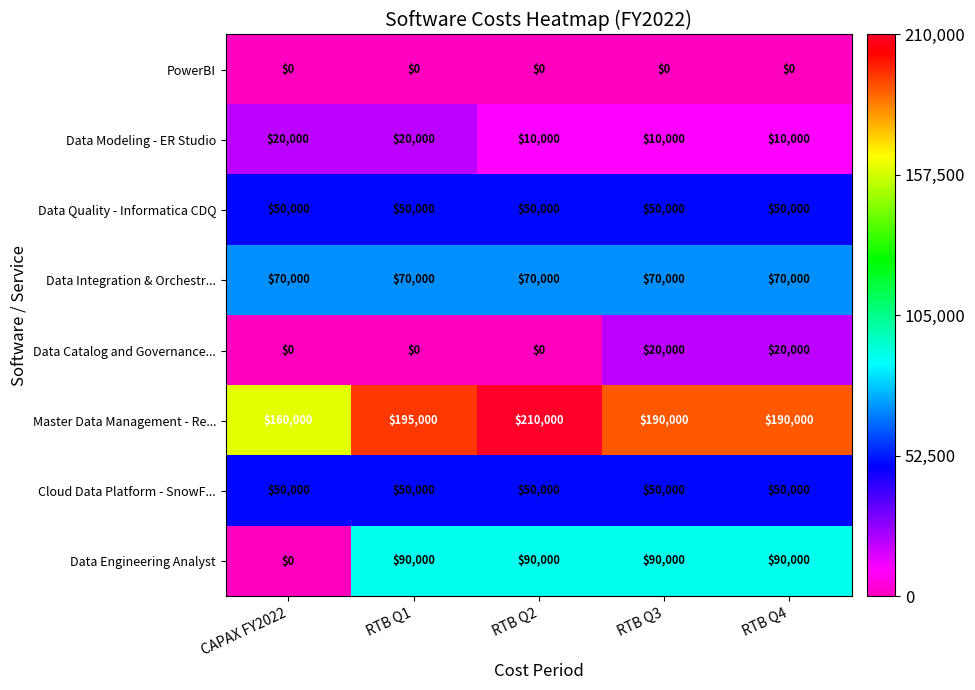

What is the highest value of the Cloud Data Platform - SnowF... series?

50000